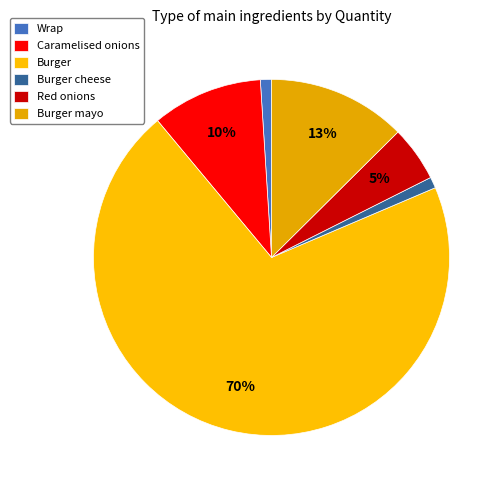

The Caramelised onions slice represents 3% of the pie. True or false?

False